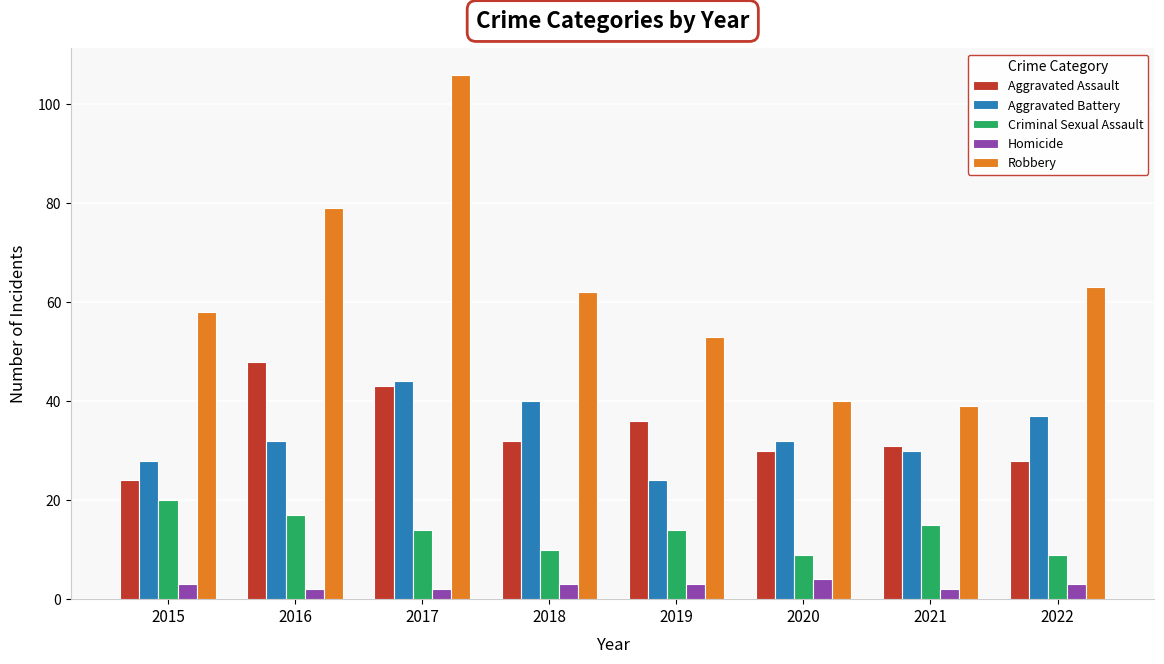

At how many categories does at least one series exceed 103?

1